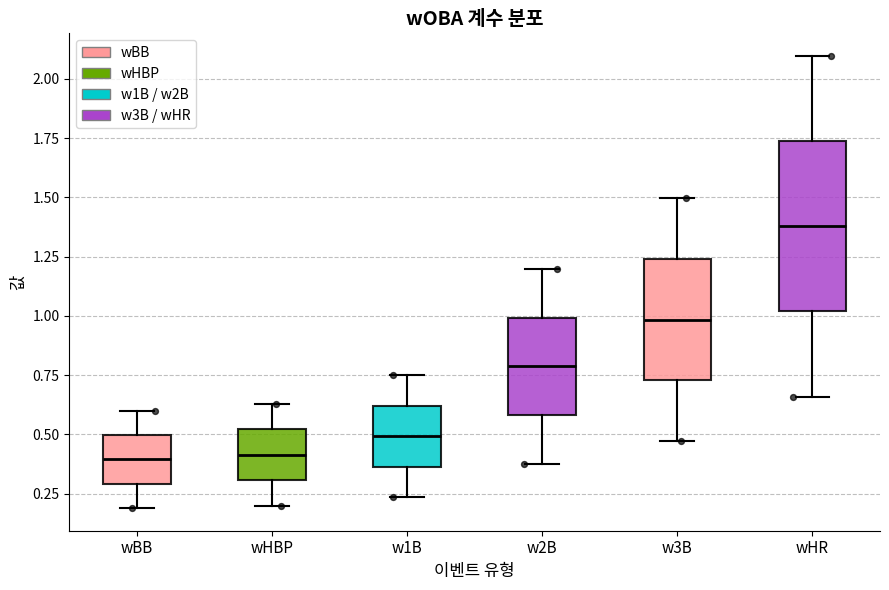

Where does the median line of the box for wHR sit on the y-axis? The values are not printed on the chart, so give them approximately, as read against the axis.

1.40